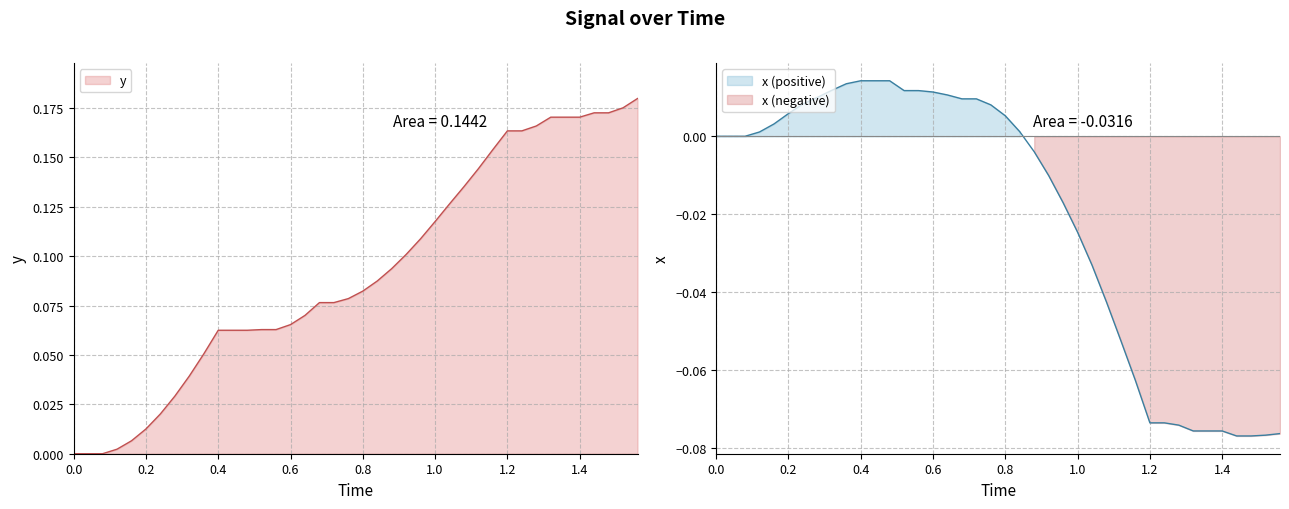

Is it true that x equals 0.0 at 18?

False